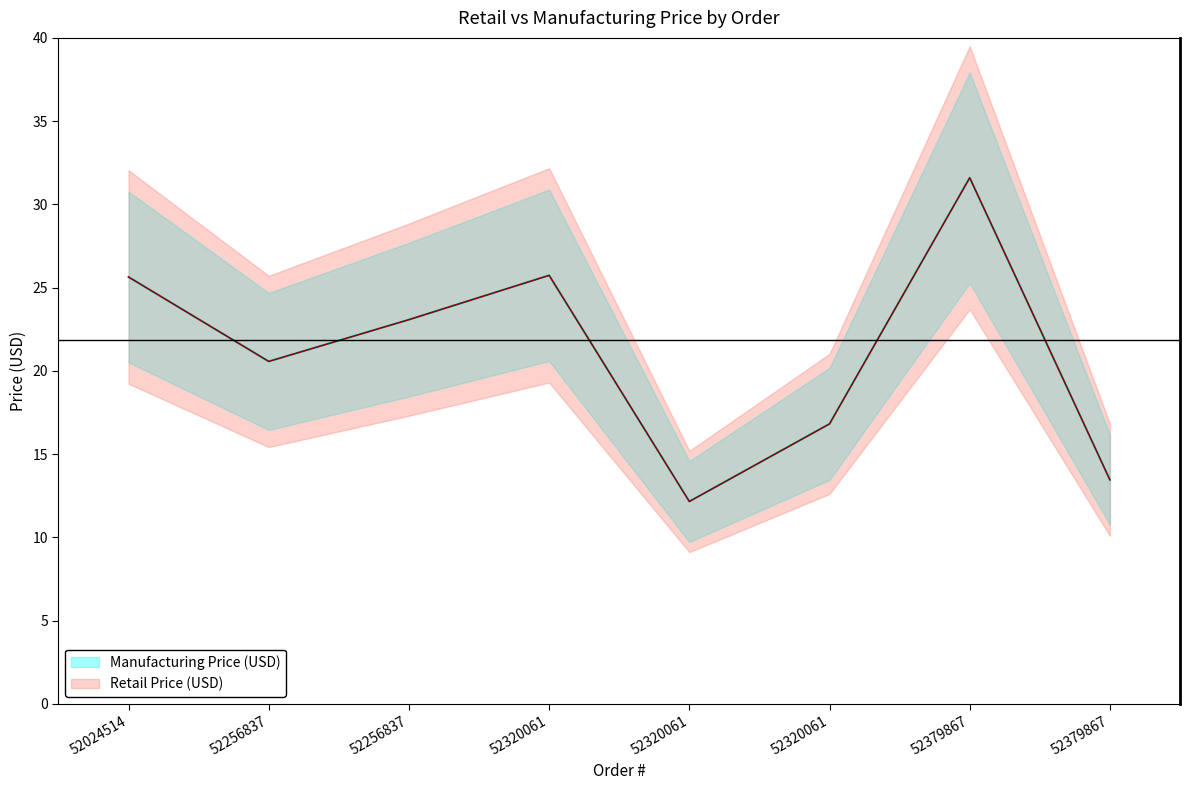

True or false: Retail Price (USD) and Manufacturing Price (USD) cross at least once.

False